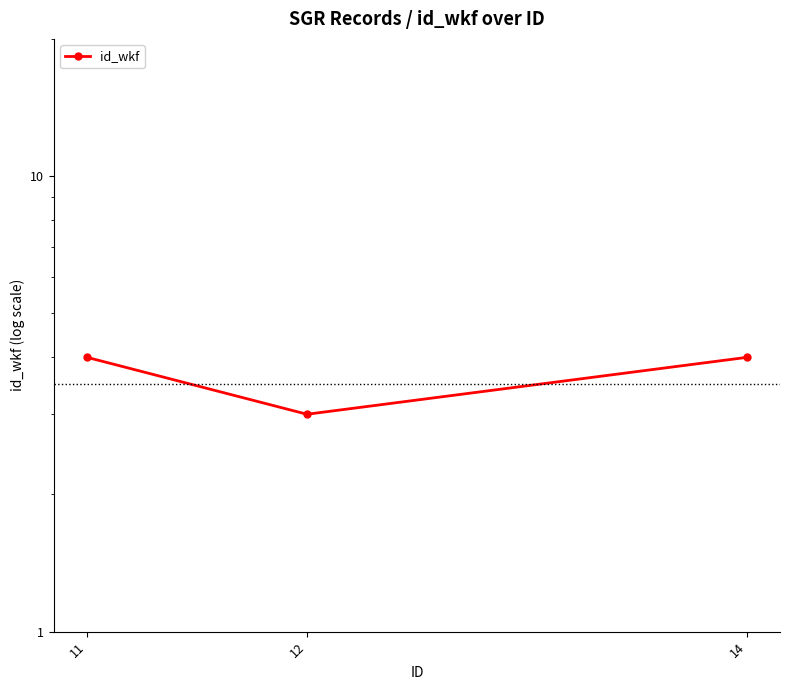

What is the minimum value shown in the chart?

3